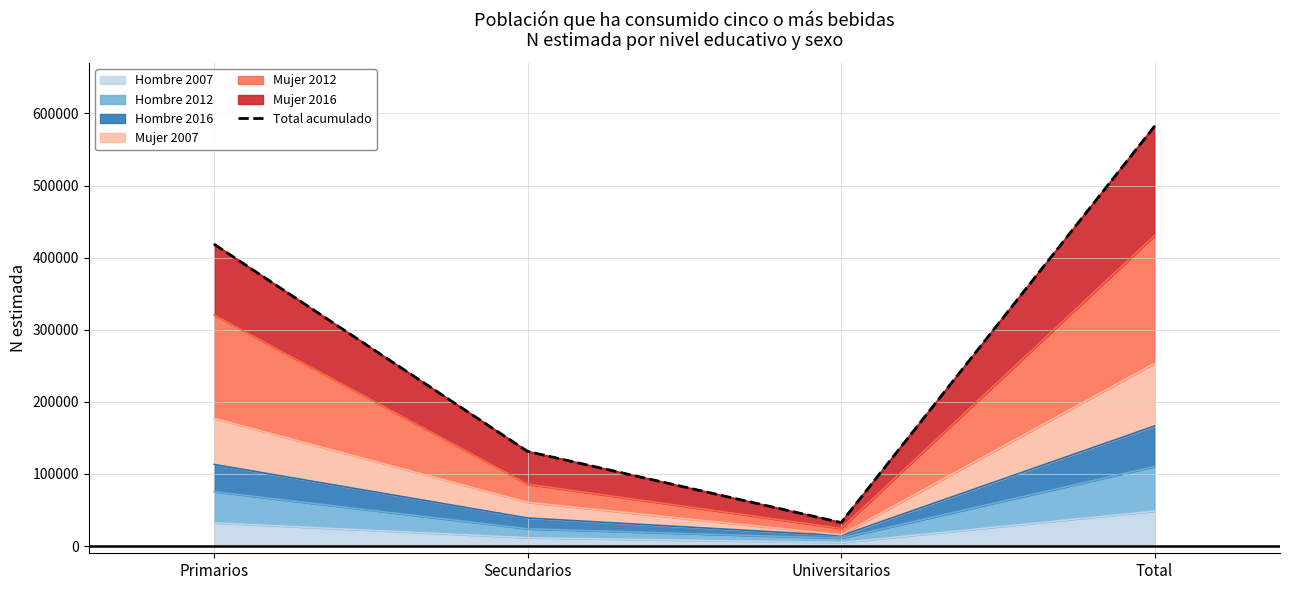

What is the ratio of the value at Primarios to the value at Secundarios?

3.2